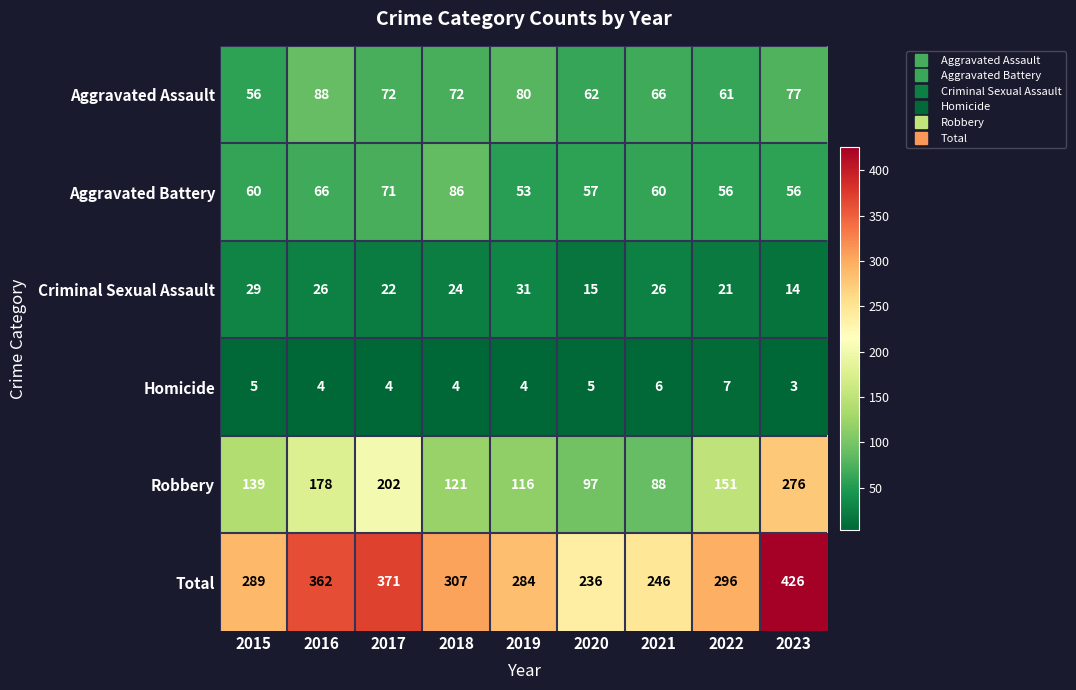

What is the smallest value displayed?

3